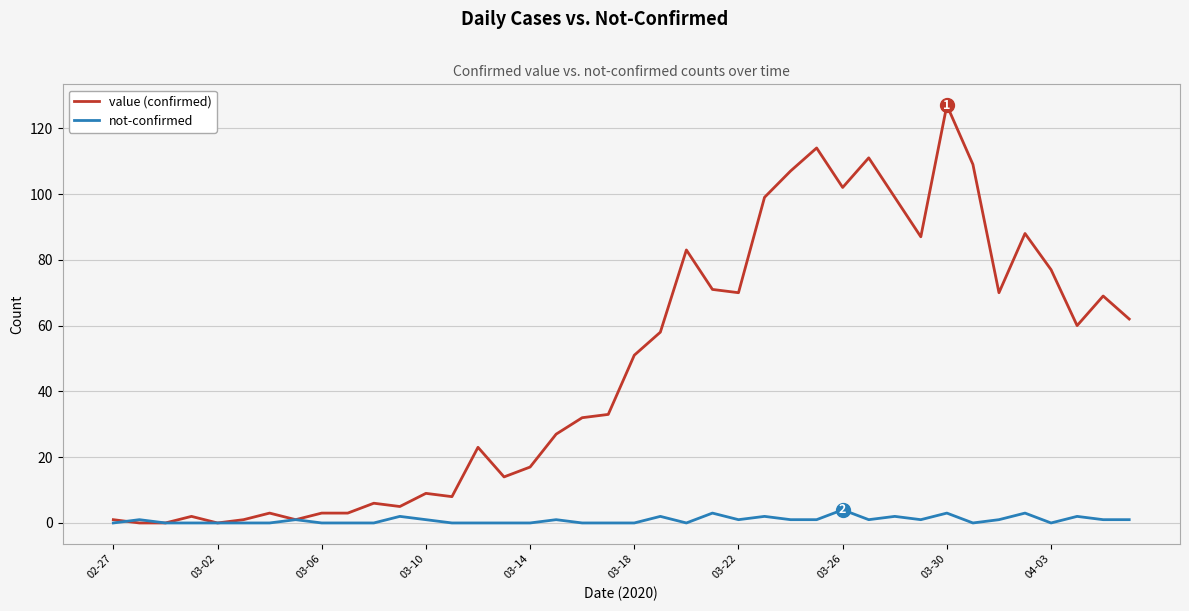

Which series has the largest range (max minus min)?

value (confirmed)